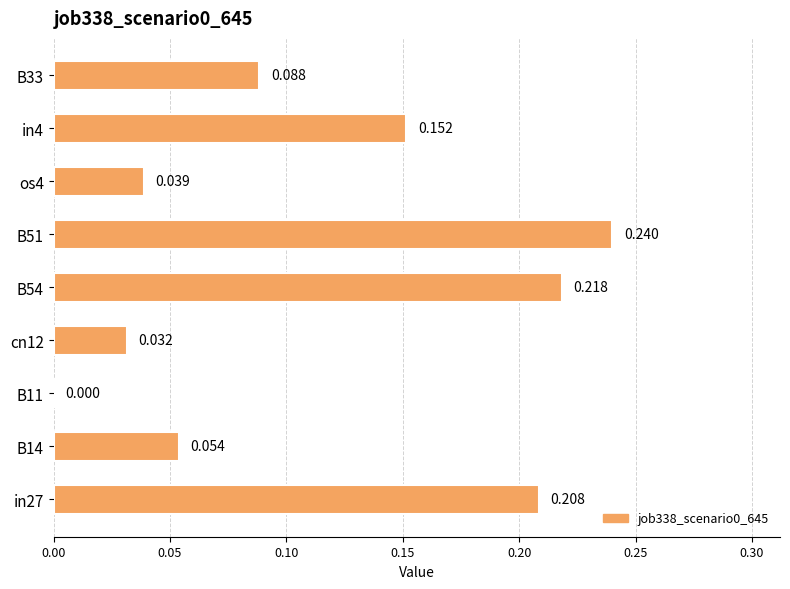

Are the bars horizontal?

Yes